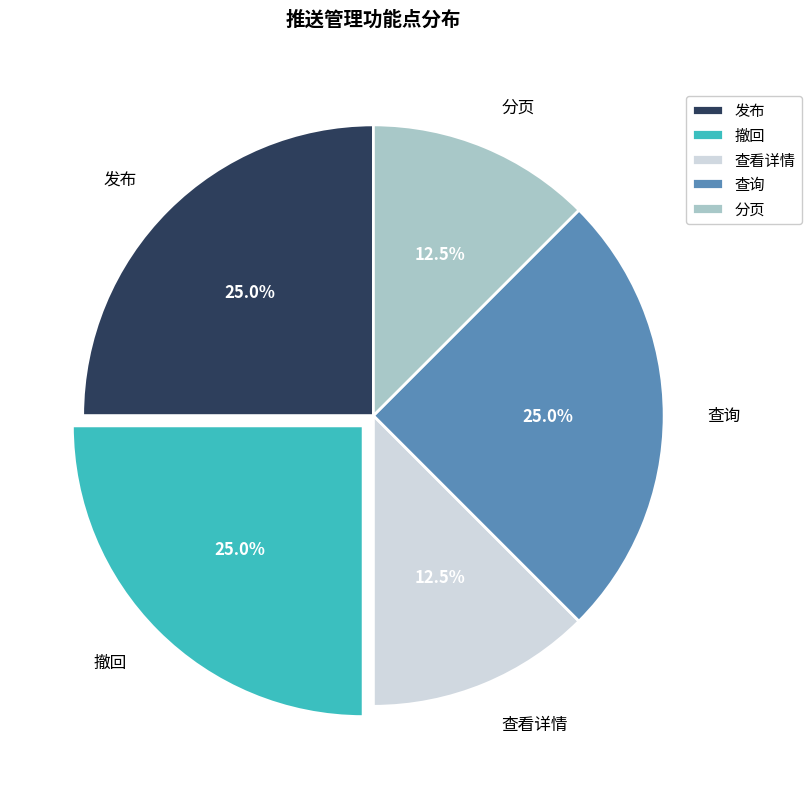

What percentage do 查看详情 and 分页 together represent?

25.0%